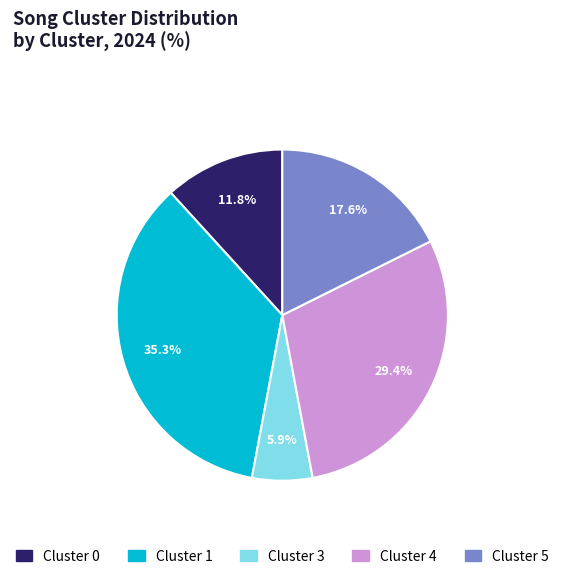

What percentage do Cluster 4 and Cluster 1 together represent?

64.7%